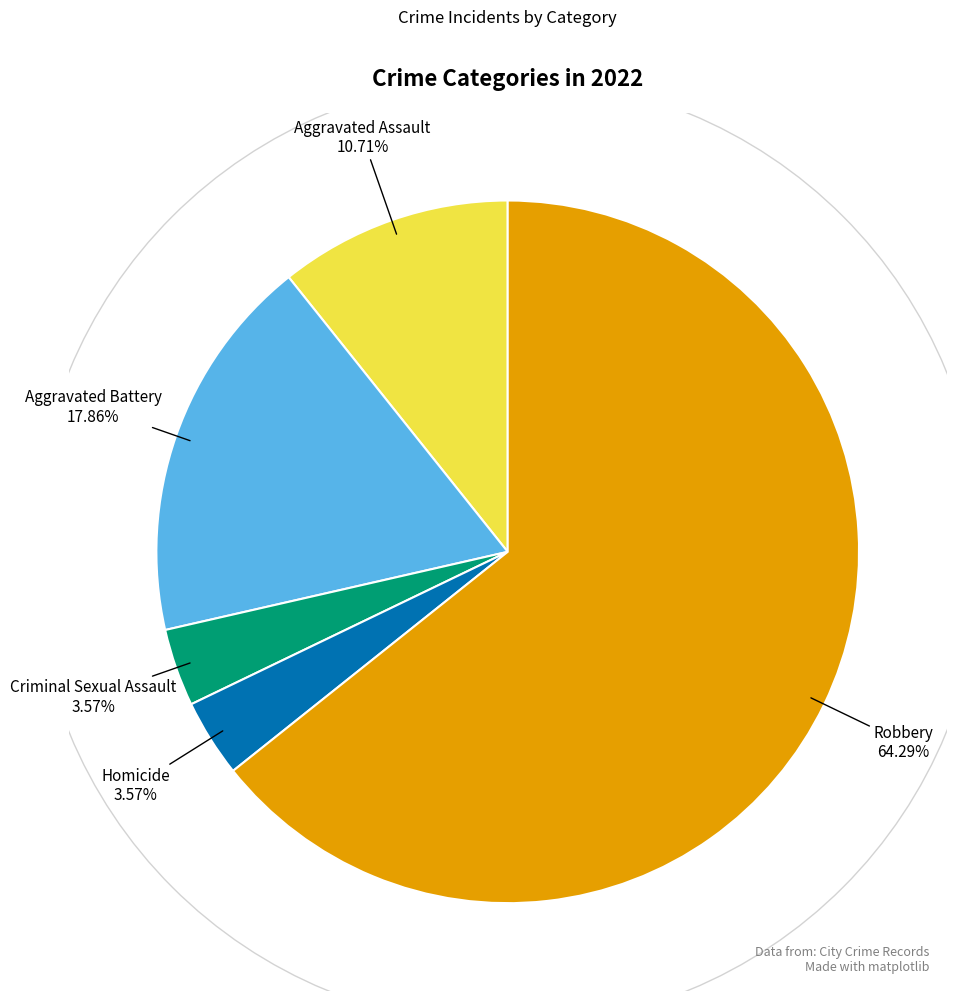

Which category has the biggest portion of the pie?

Robbery